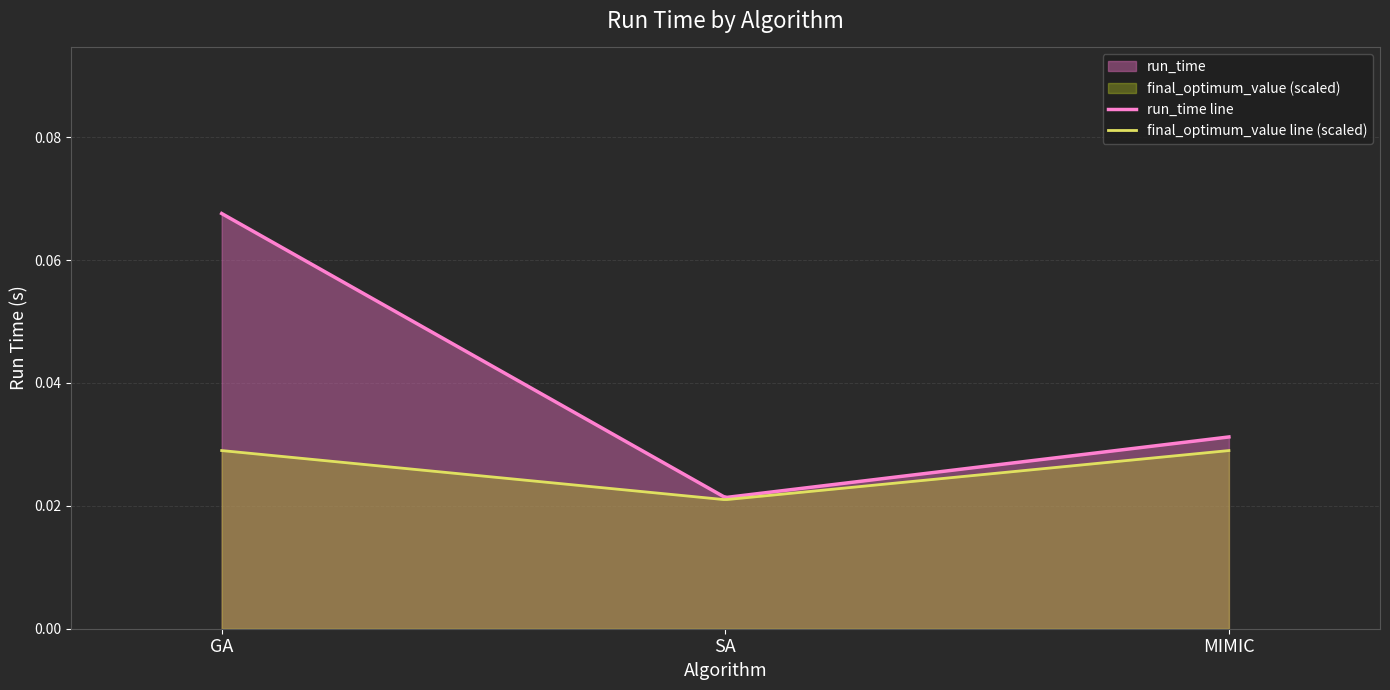

List the series in order of their peak value, lowest first.

final_optimum_value line (scaled), run_time line